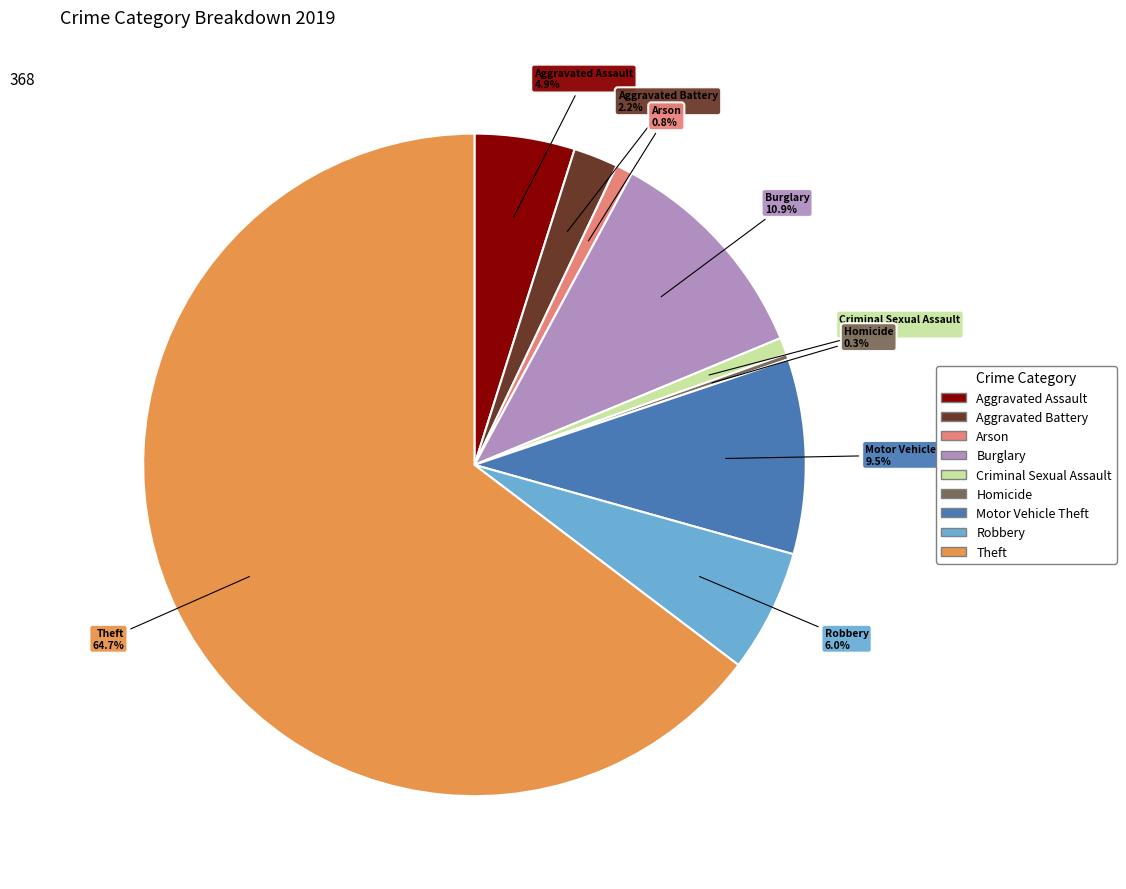

Which slice is the largest?

Theft